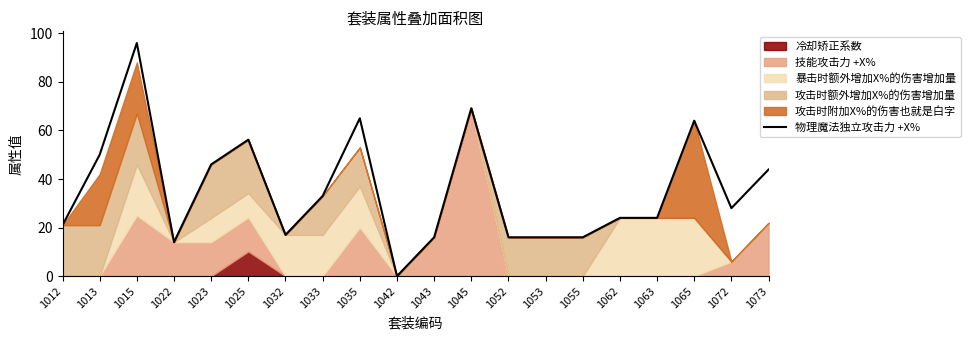

Which category has the highest value in the 物理魔法独立攻击力 +X% series?

1015